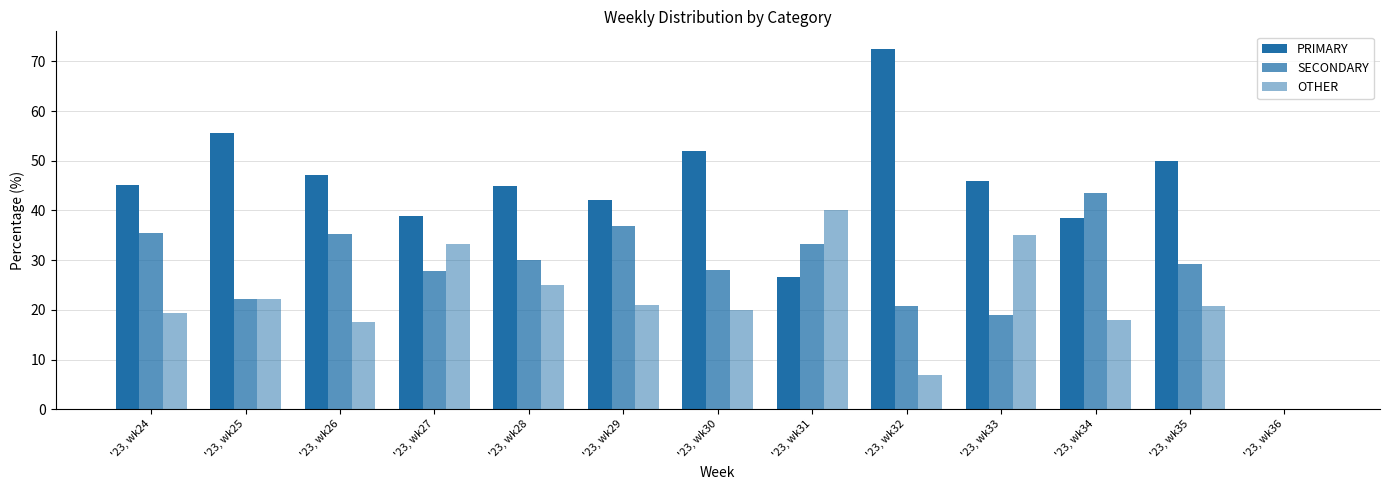

At which label does OTHER reach its minimum?

'23, wk36